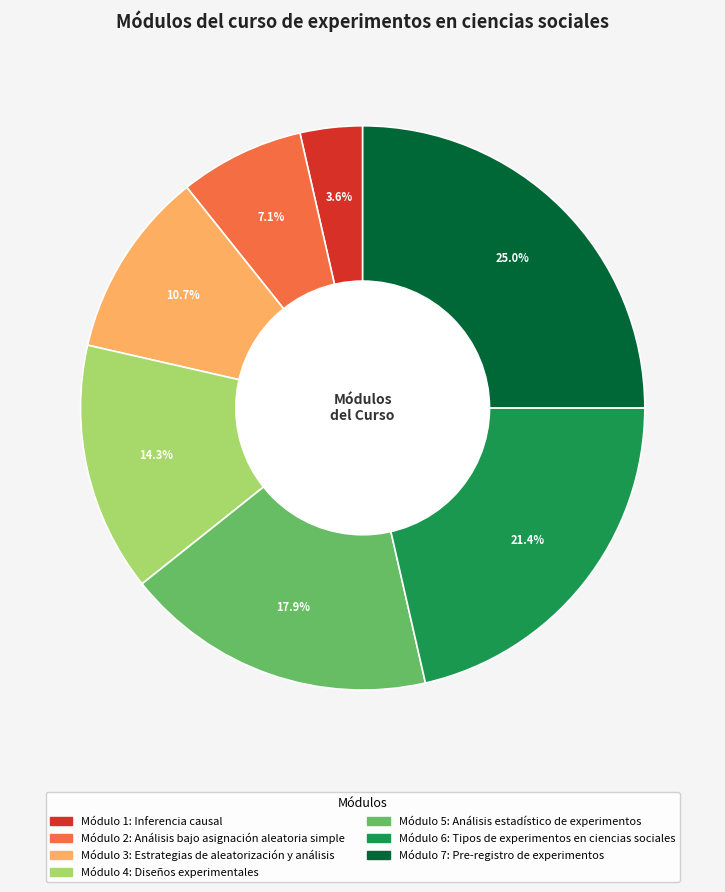

Does any single category account for the majority?

No